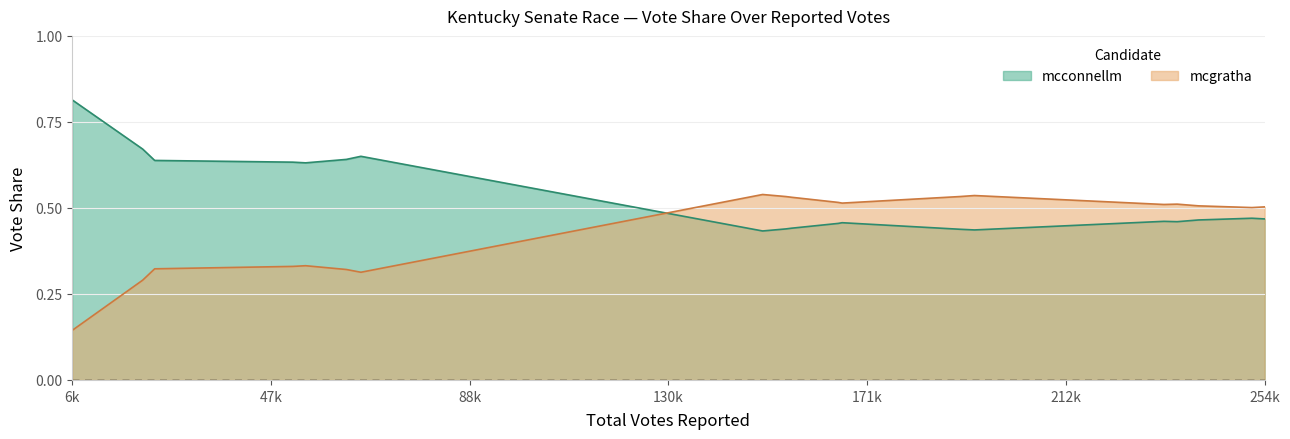

Which category has the lowest value across all series?

6k